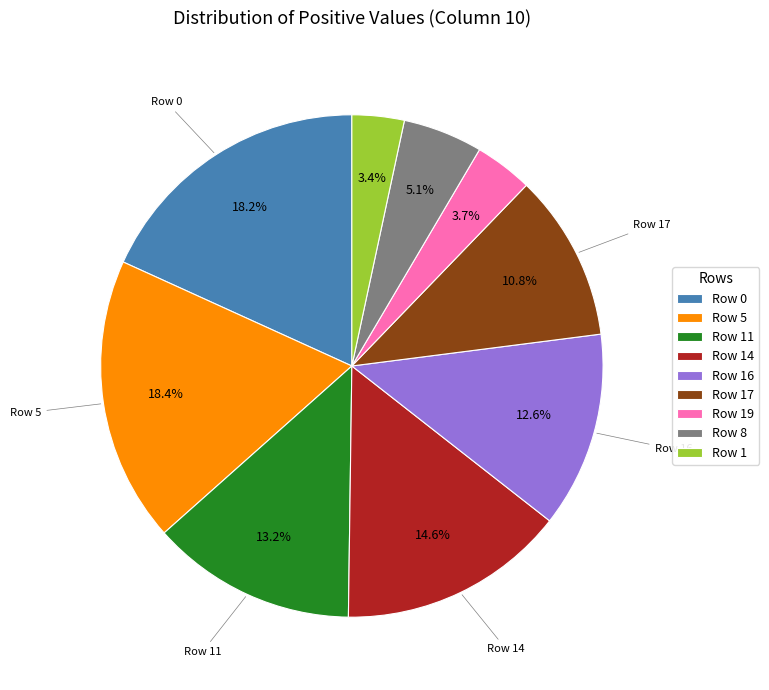

Does Row 14 account for over 50% of the chart?

No